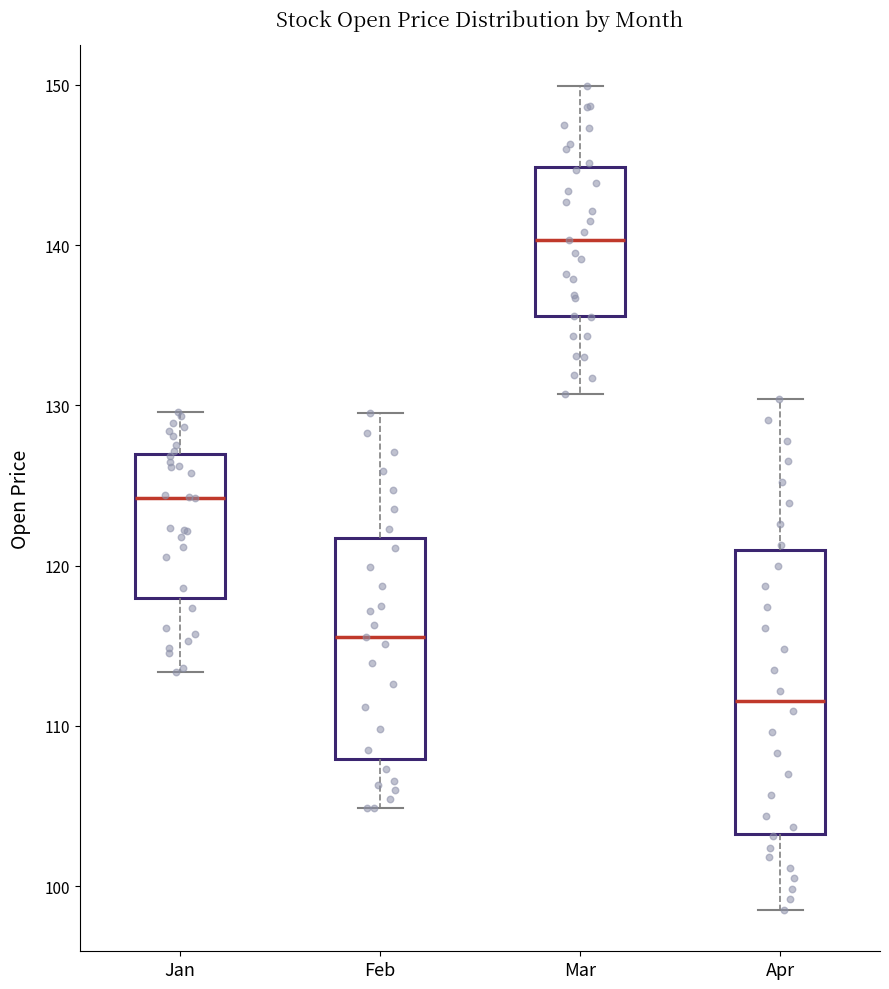

Reading left to right, transcribe this box plot: for each box, give where its median line is, the range the box spans, and where its two whiskers end, as read against the y-axis. The values are not printed on the chart, so give them approximately, as read against the axis.

Jan: median 124, box 118 to 127, whiskers 113 to 130
Feb: median 116, box 108 to 122, whiskers 105 to 130
Mar: median 140, box 136 to 145, whiskers 131 to 150
Apr: median 112, box 103 to 121, whiskers 99 to 130